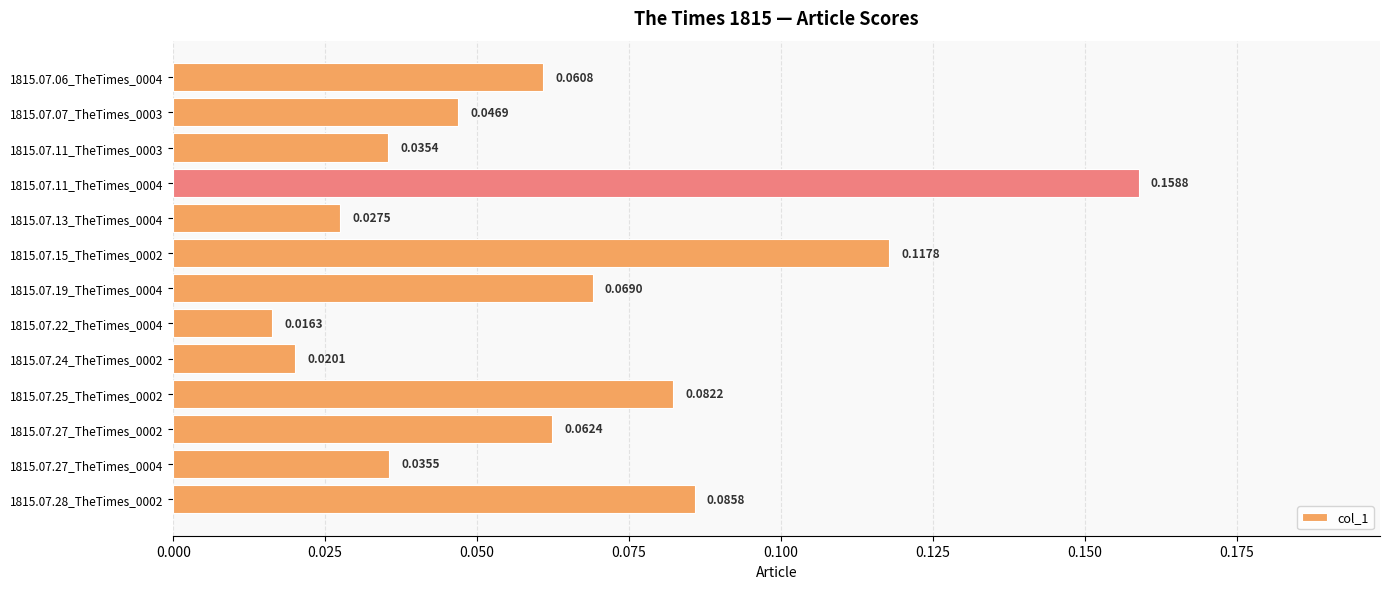

Rank the categories by value from highest to lowest.

1815.07.11_TheTimes_0004, 1815.07.15_TheTimes_0002, 1815.07.28_TheTimes_0002, 1815.07.25_TheTimes_0002, 1815.07.19_TheTimes_0004, 1815.07.27_TheTimes_0002, 1815.07.06_TheTimes_0004, 1815.07.07_TheTimes_0003, 1815.07.27_TheTimes_0004, 1815.07.11_TheTimes_0003, 1815.07.13_TheTimes_0004, 1815.07.24_TheTimes_0002, 1815.07.22_TheTimes_0004